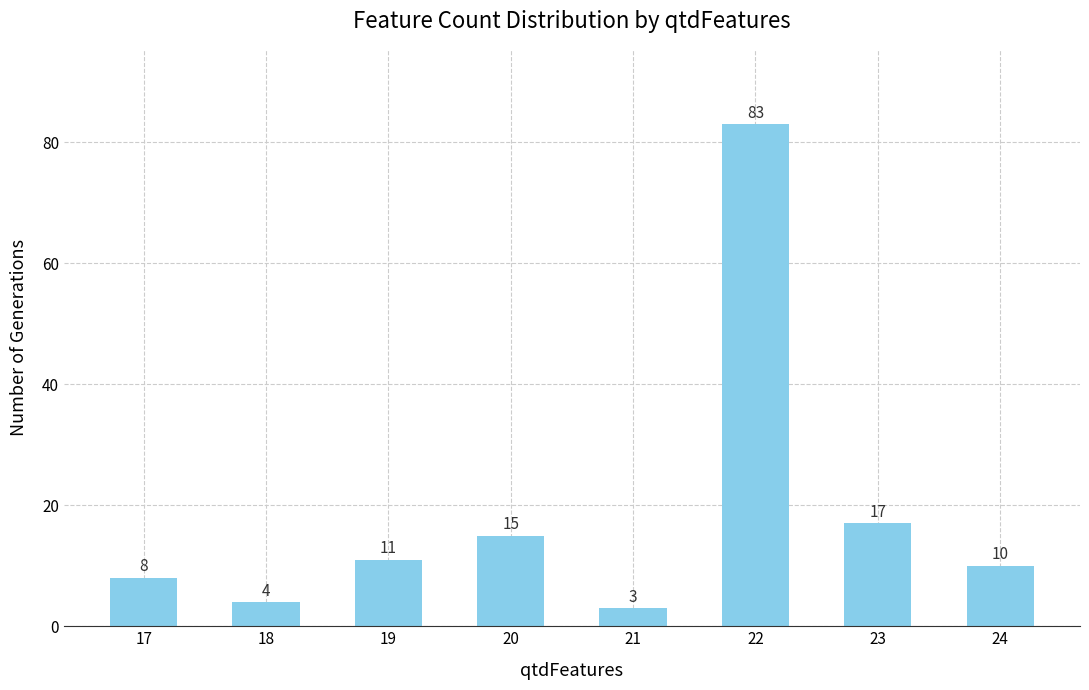

Where is the data nearest to the value 43?

23